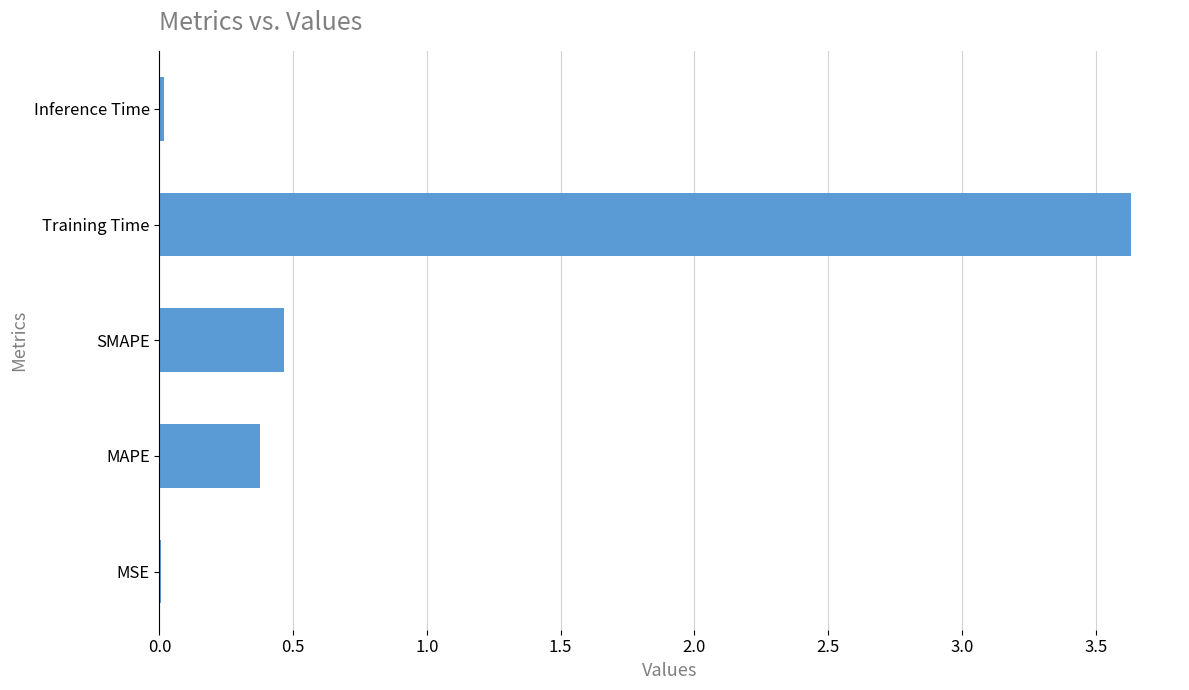

Are the bars grouped side by side (vs. stacked)?

No